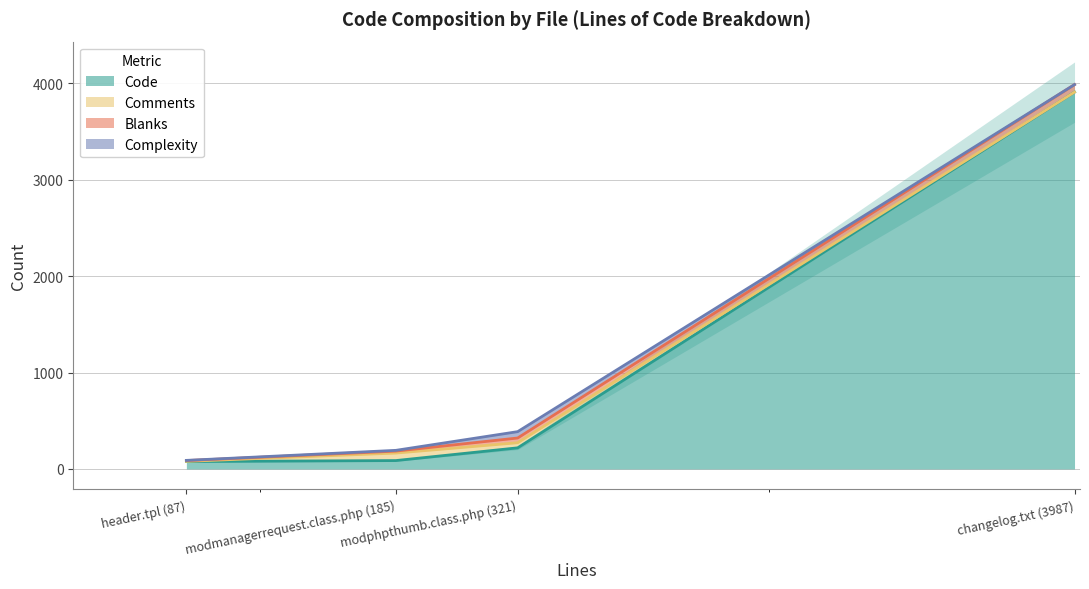

The value of Comments at changelog.txt (3987) is 0. True or false?

True